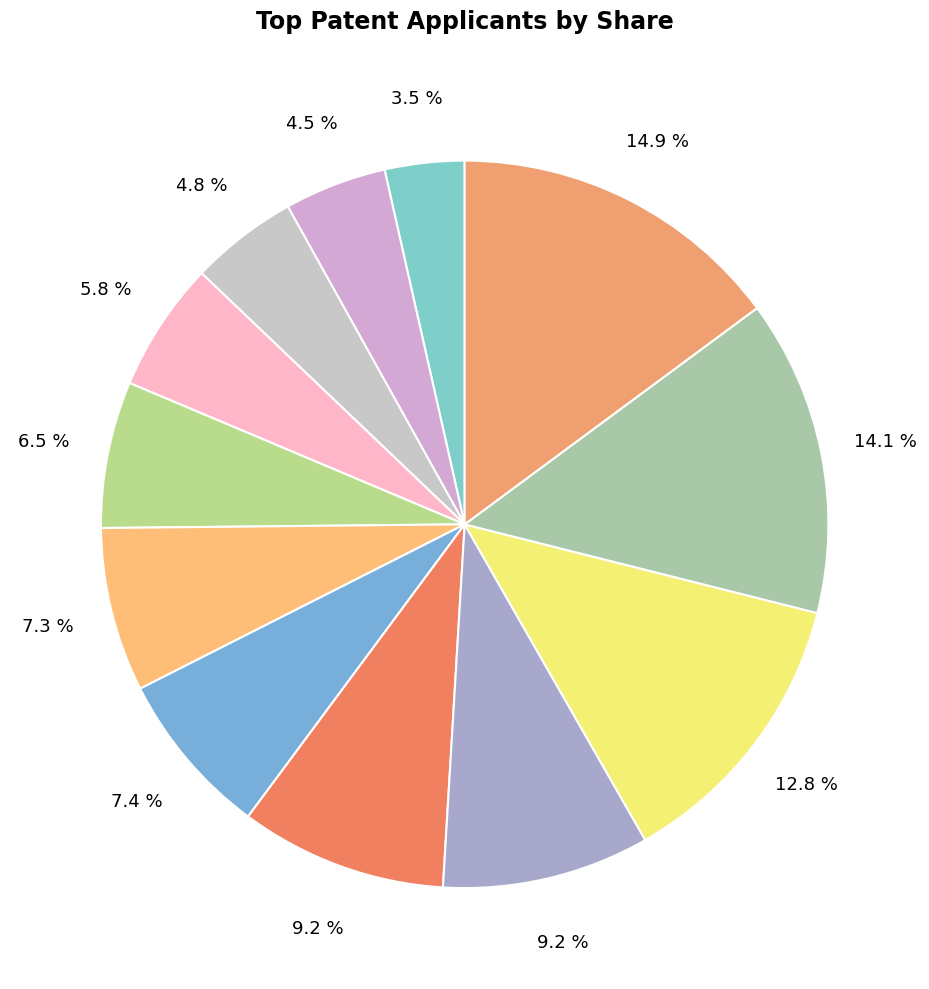

Count the number of slices in the pie.

12